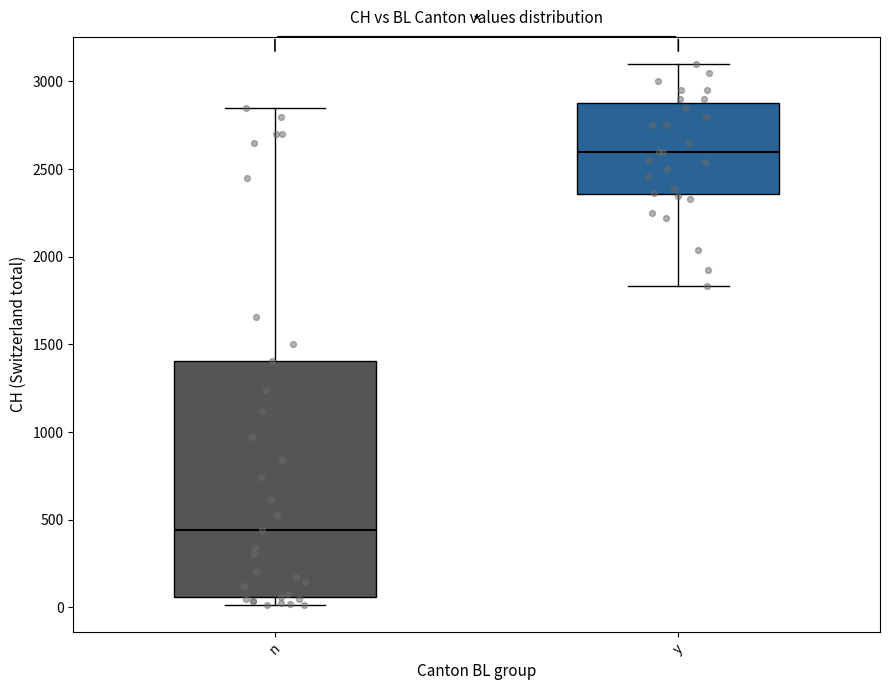

Where is the upper edge of the box for n on the y-axis? The values are not printed on the chart, so give them approximately, as read against the axis.

1400